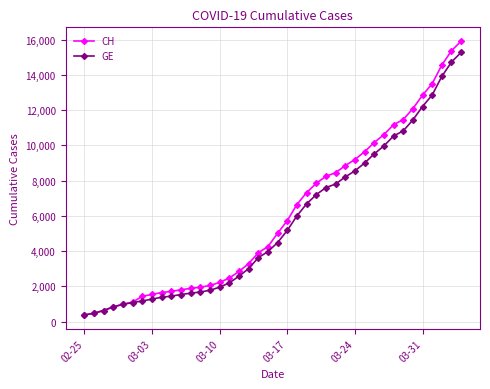

What is the value of the GE point at the 24th from the left?

6681